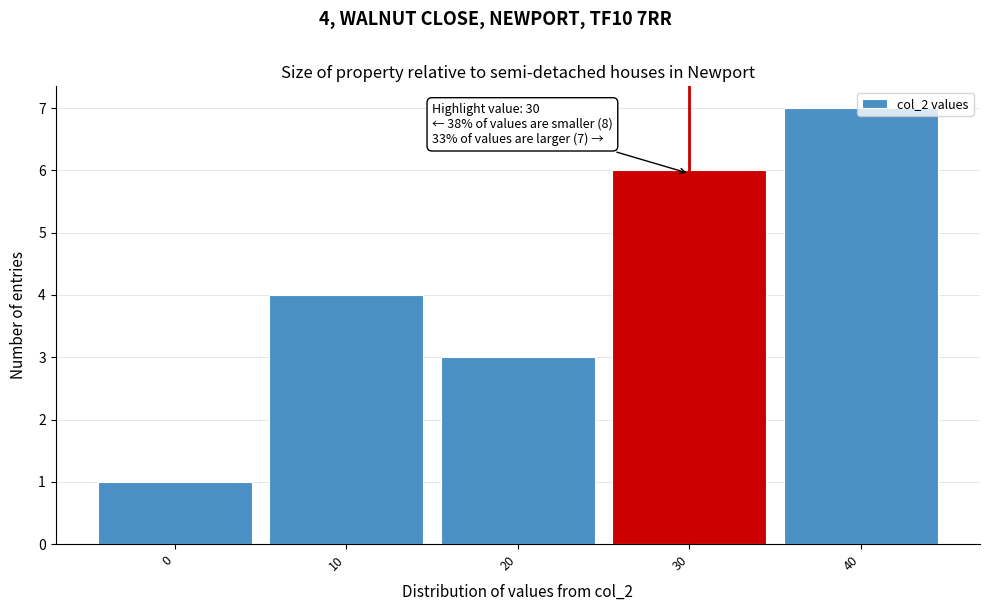

What is the approximate value at 30?

6